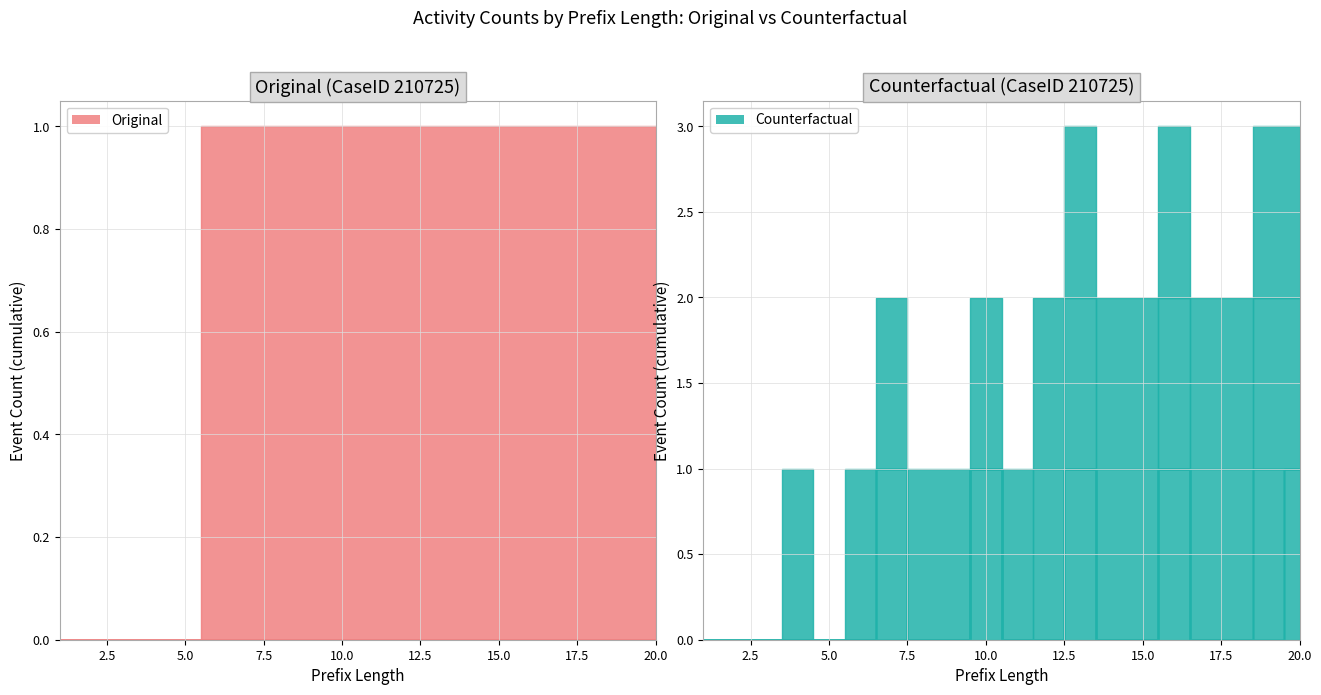

True or false: W_Afhandelen leads-COMPLETE has more than 2 points higher than both neighbors.

False